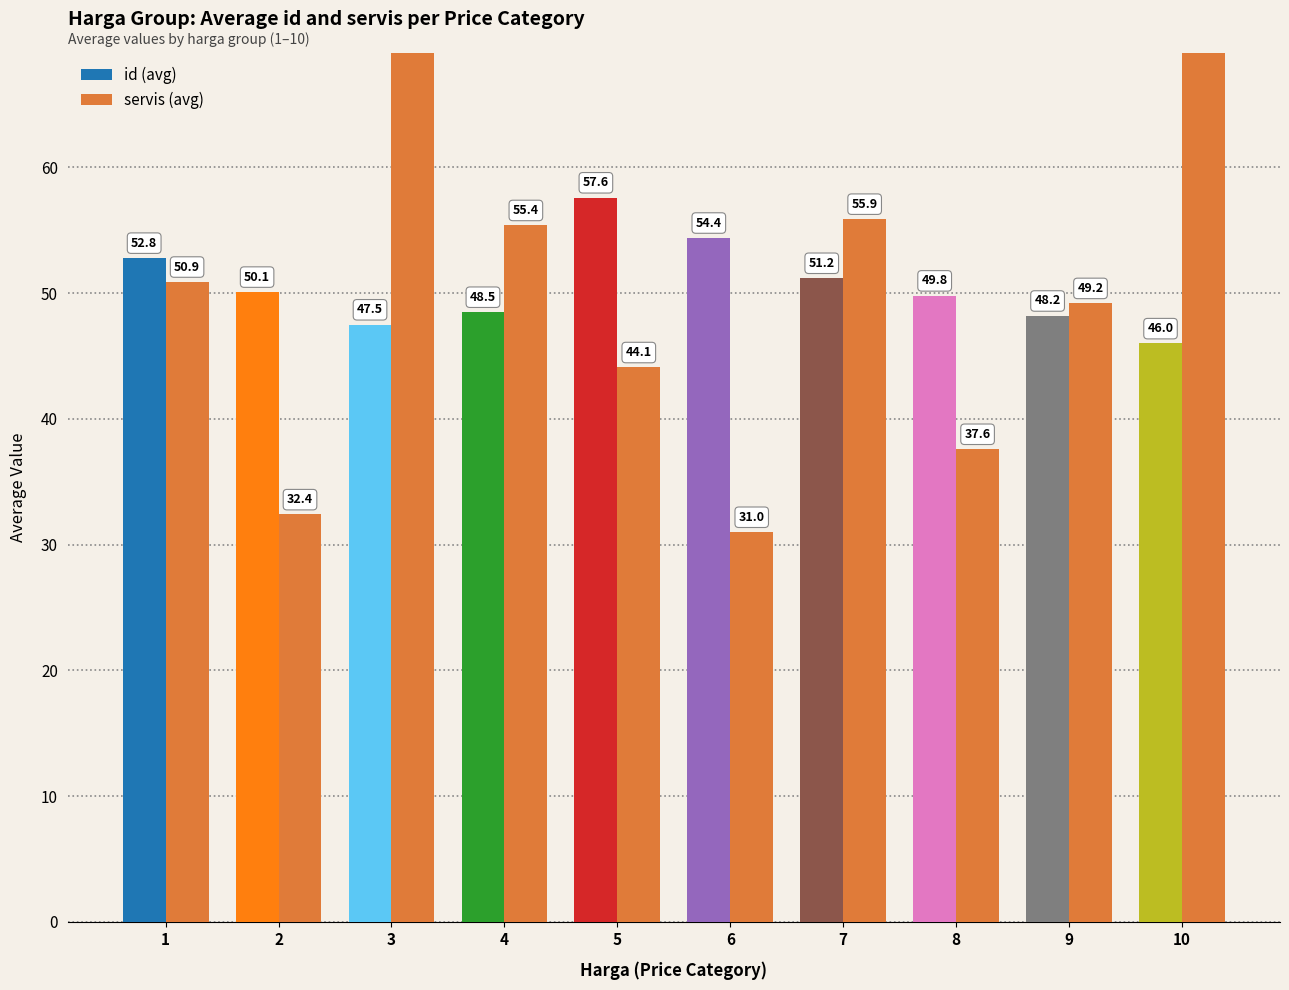

List the series in order of their peak value, lowest first.

id (avg), servis (avg)